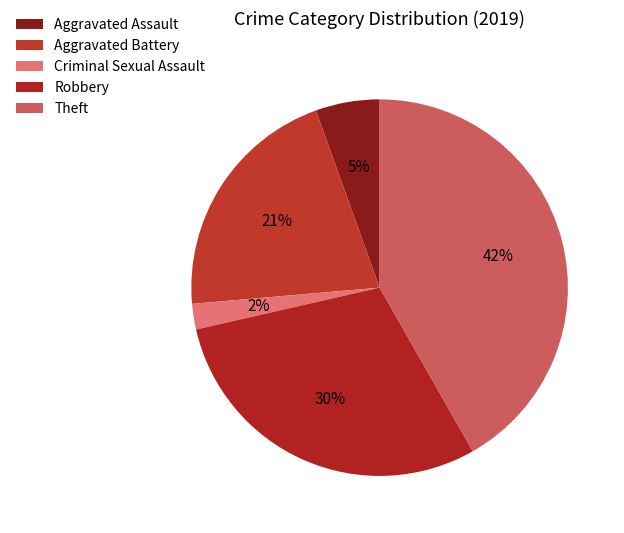

How many segments does this pie chart have?

5